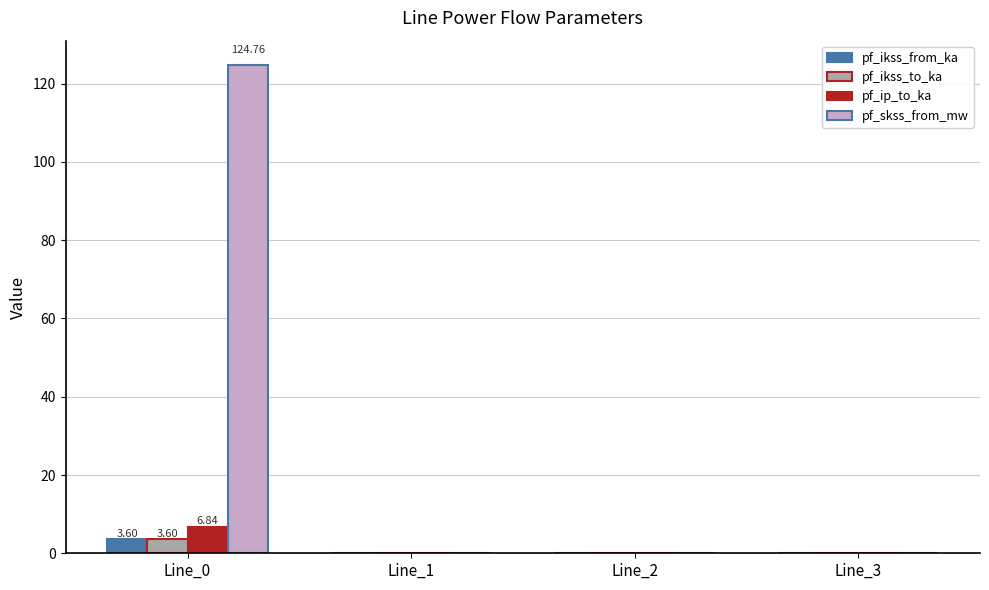

What is the sum of all pf_ikss_to_ka values?

3.6